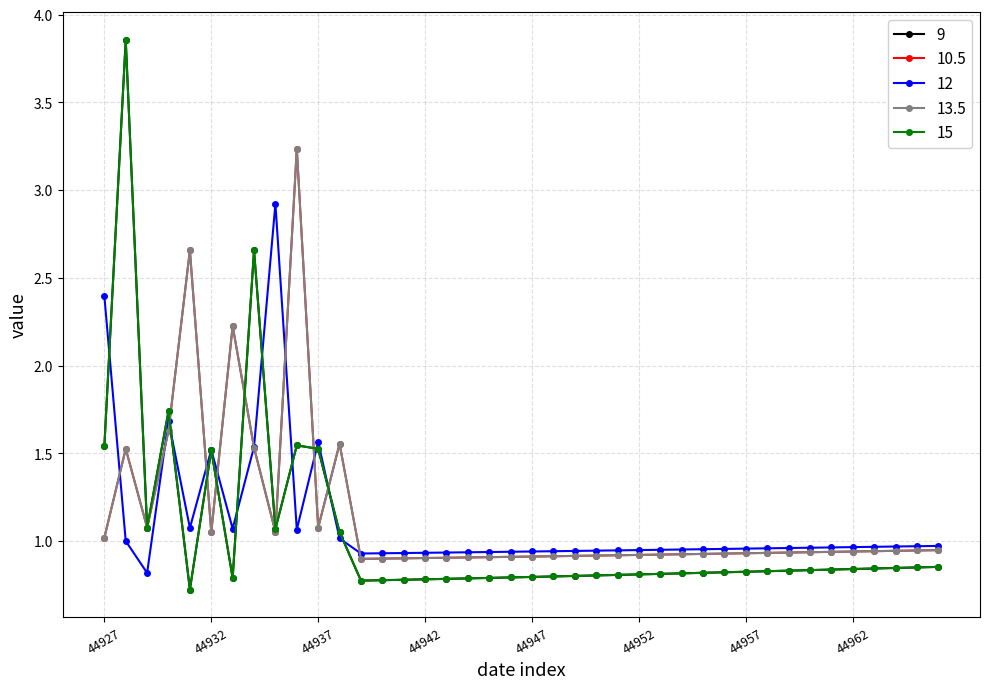

Which series has the largest total across all categories?

10.5